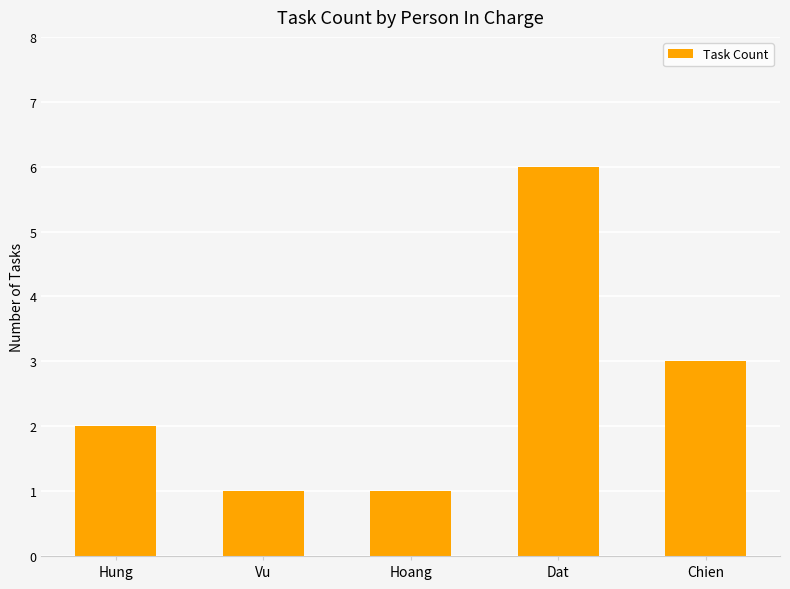

How many data points are less than 2?

2